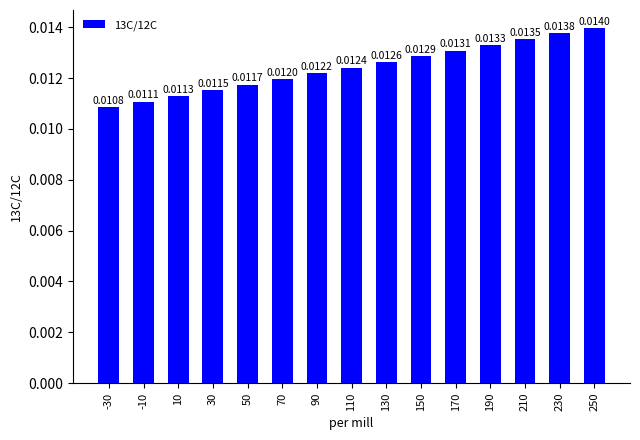

Rank the categories by value from lowest to highest.

-30, -10, 10, 30, 50, 70, 90, 110, 130, 150, 170, 190, 210, 230, 250